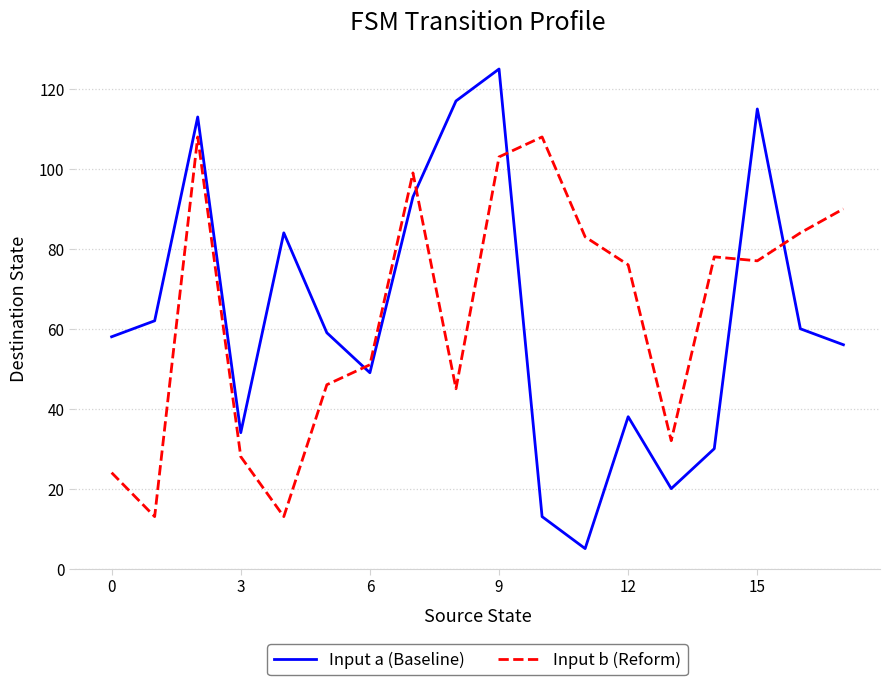

True or false: Input a (Baseline) and Input b (Reform) cross at least once.

True